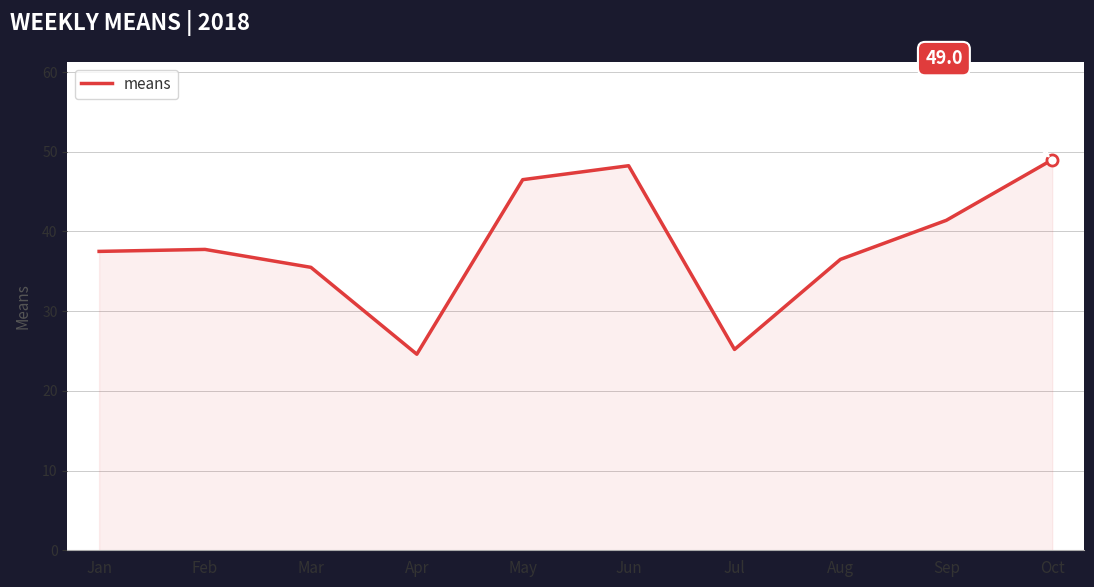

What is the change in value from Feb to Jun?

+10.5